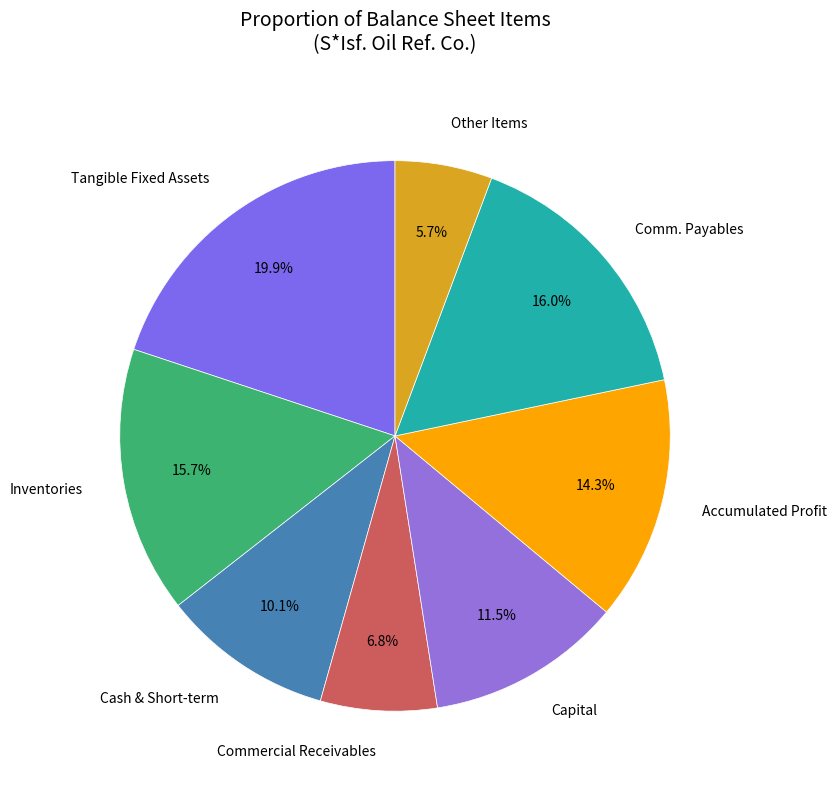

How many segments does this pie chart have?

8